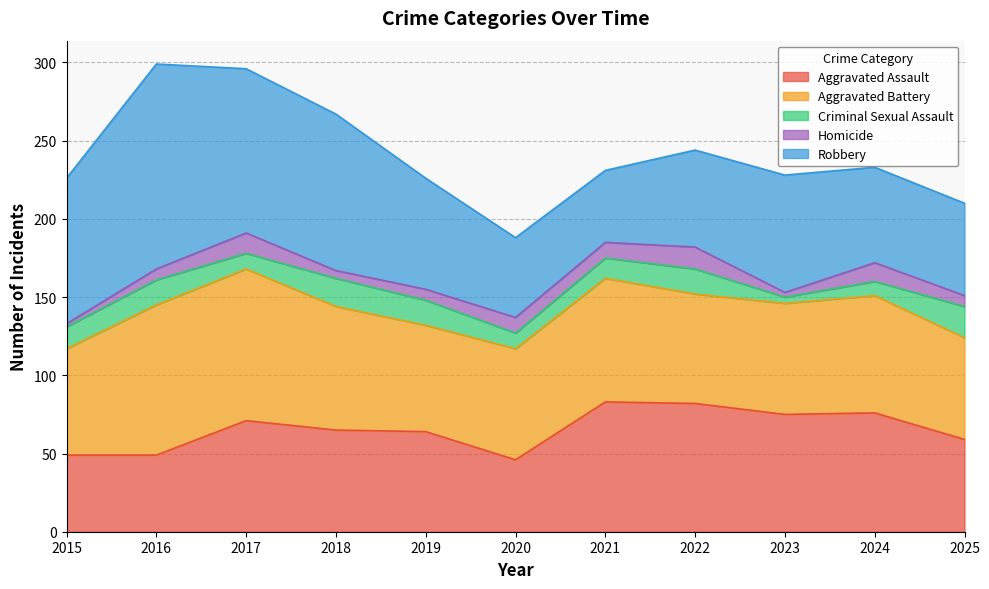

Reading left to right, what are all the values shown in this chart?

Aggravated Assault: 49	49	71	65	64	46	83	82	75	76	59
Aggravated Battery: 68	96	97	79	68	71	79	70	71	75	65
Criminal Sexual Assault: 14	16	10	18	16	10	13	16	4	9	20
Homicide: 2	7	13	5	7	10	10	14	3	12	7
Robbery: 93	131	105	100	71	51	46	62	75	61	59